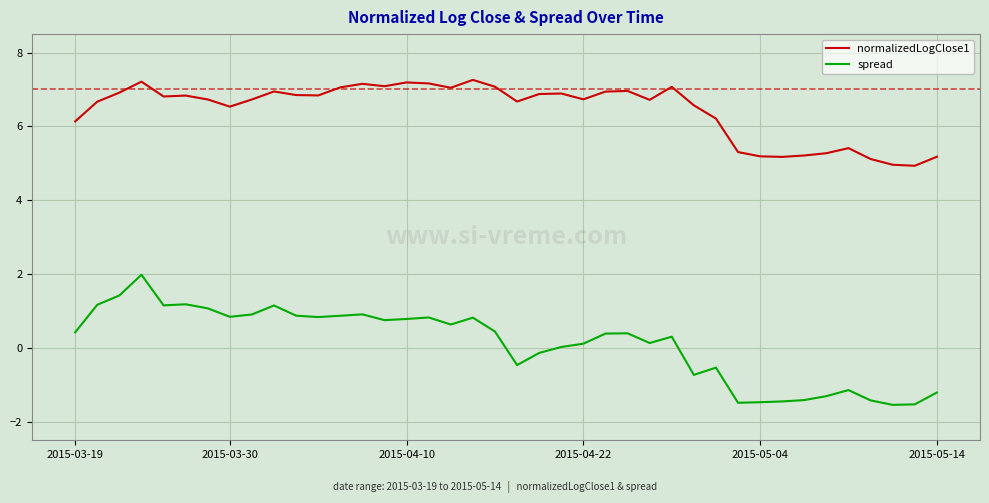

What is the minimum value shown in the chart?

-1.5